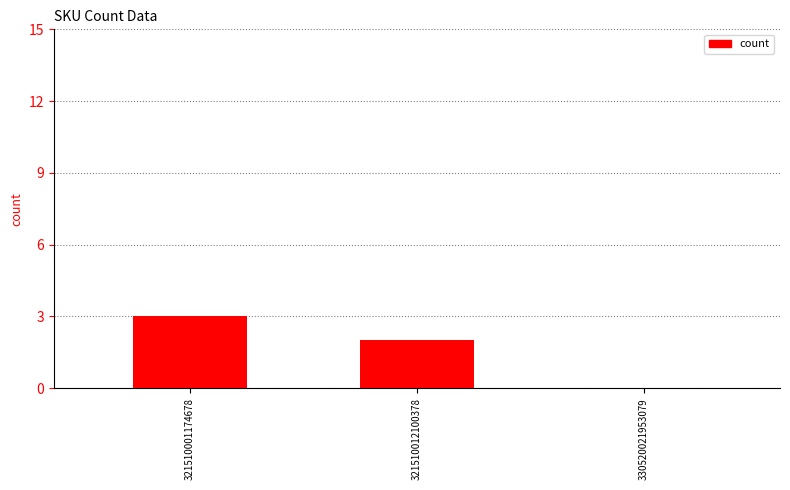

How many categories are shown in the chart?

3